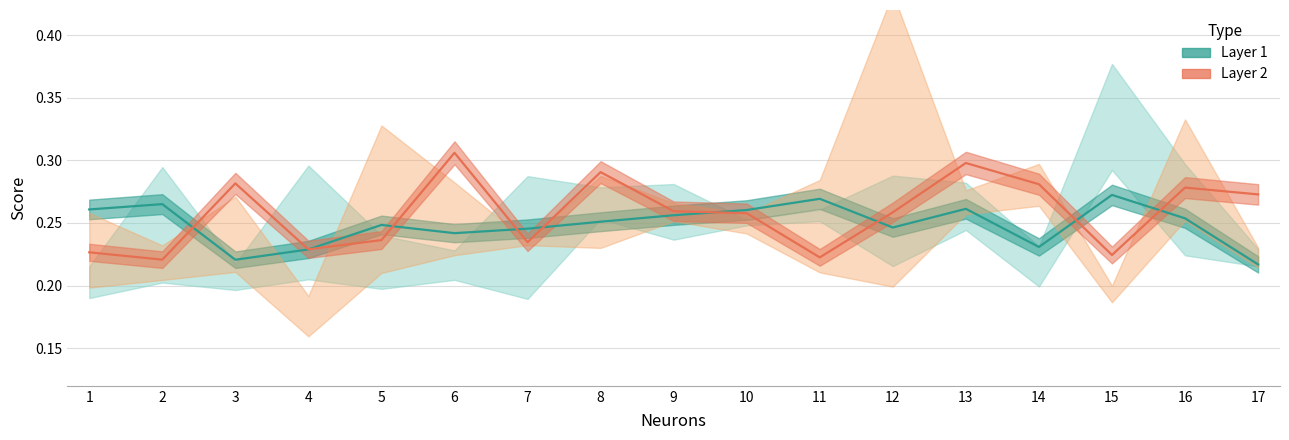

What is the sum of the Layer 2 Avg Line values at 7 and 6?

0.5